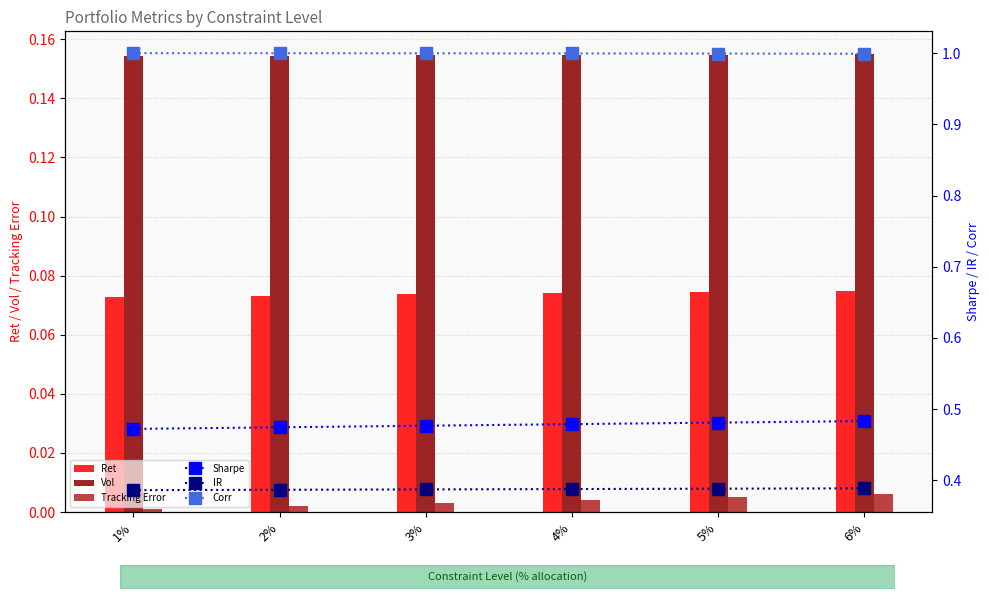

At which label is Sharpe closest to 0?

1%